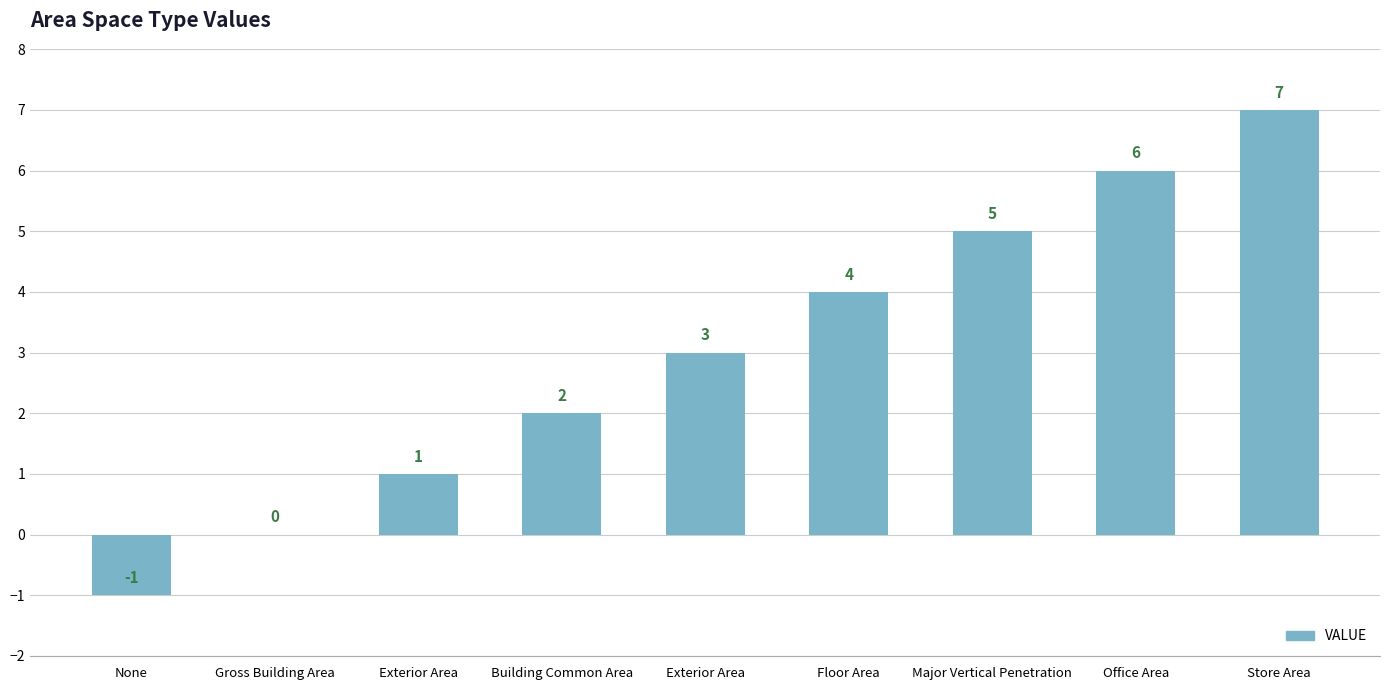

How many categories are shown in the chart?

9